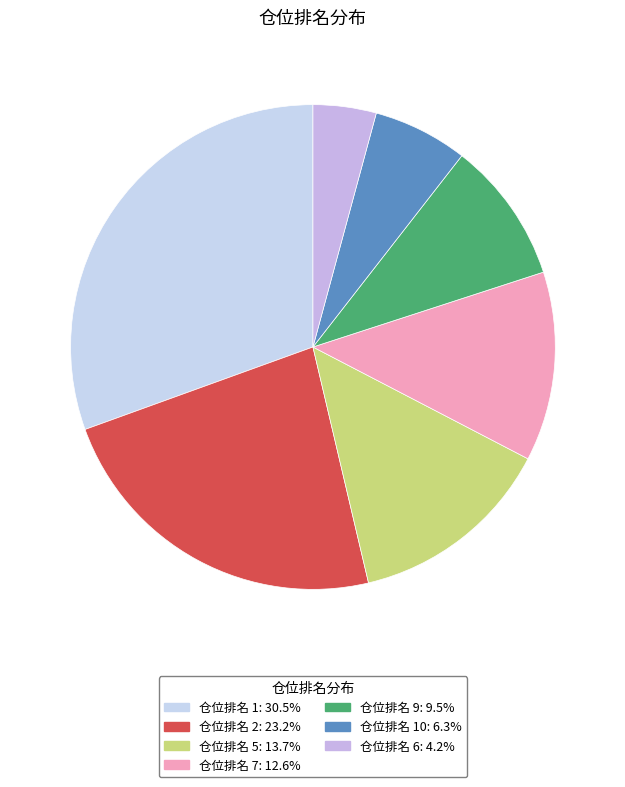

How many segments does this pie chart have?

7